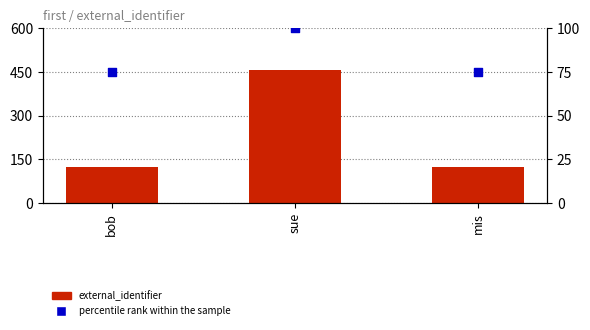

Which series contains the lowest Y value?

percentile rank within the sample